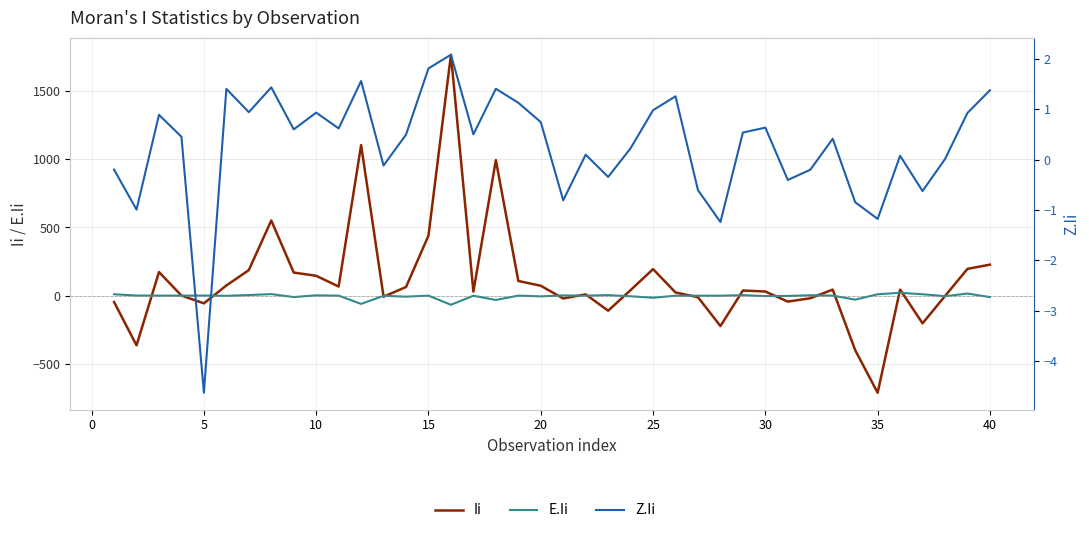

The E.Ii series shows -7.1 at 23. True or false?

False